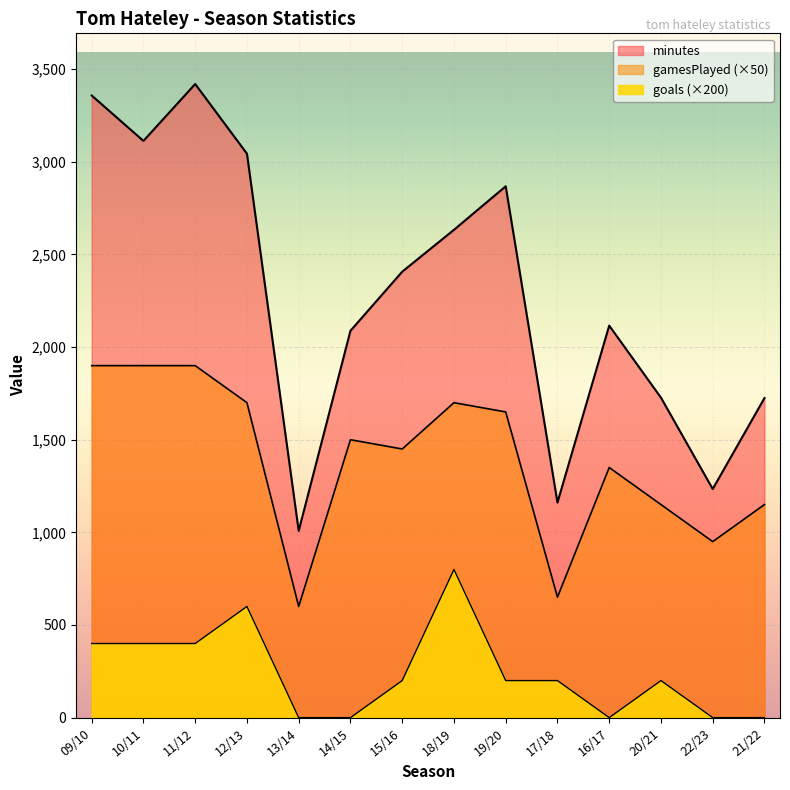

Rank the categories by gamesPlayed value from lowest to highest.

13/14, 17/18, 22/23, 20/21, 21/22, 16/17, 15/16, 14/15, 19/20, 12/13, 18/19, 09/10, 10/11, 11/12